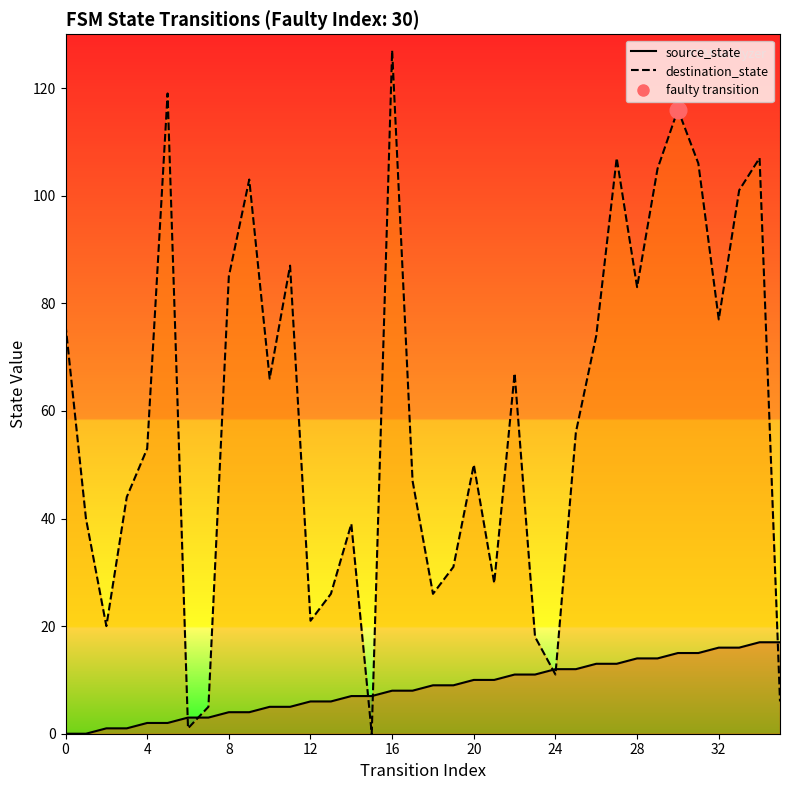

What is the sum of the source_state values at 21 and 17?

18